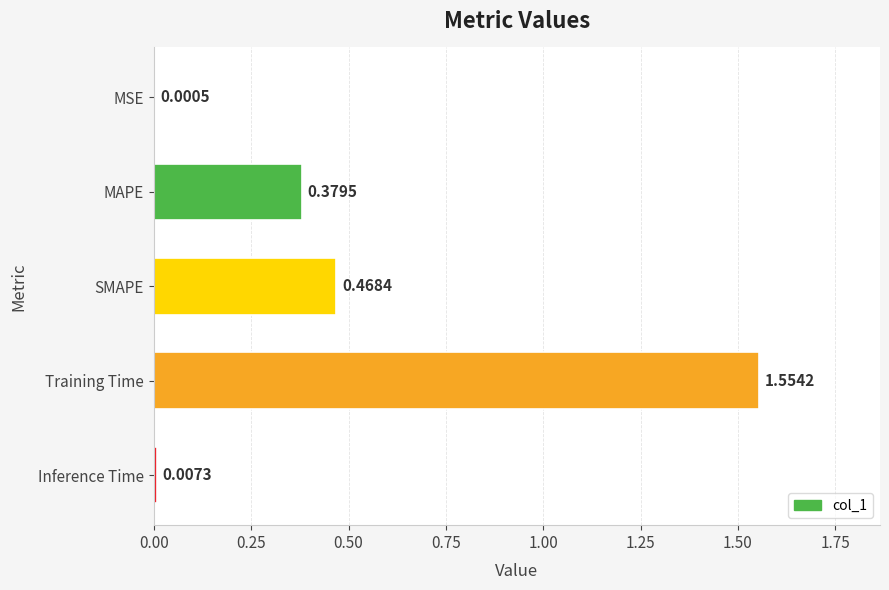

What is the sum of the values at MAPE and Training Time?

1.9